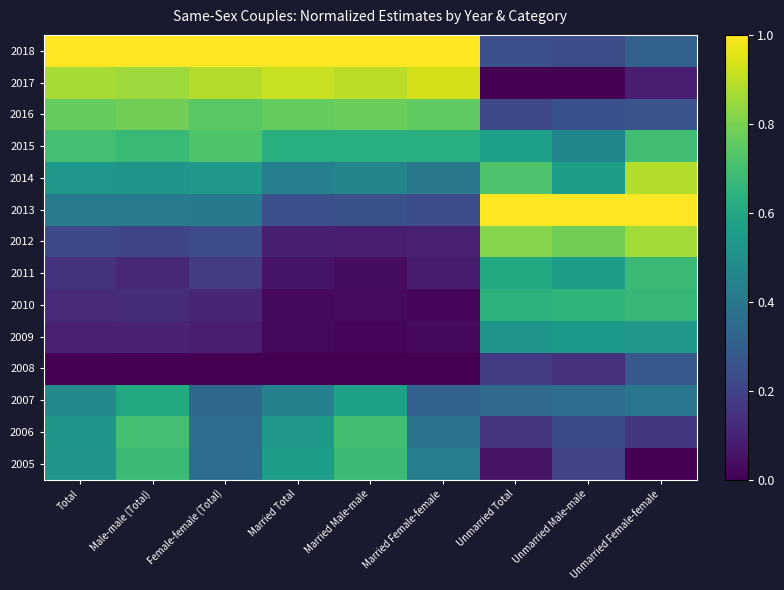

At which category does the chart reach its peak across all series?

Total